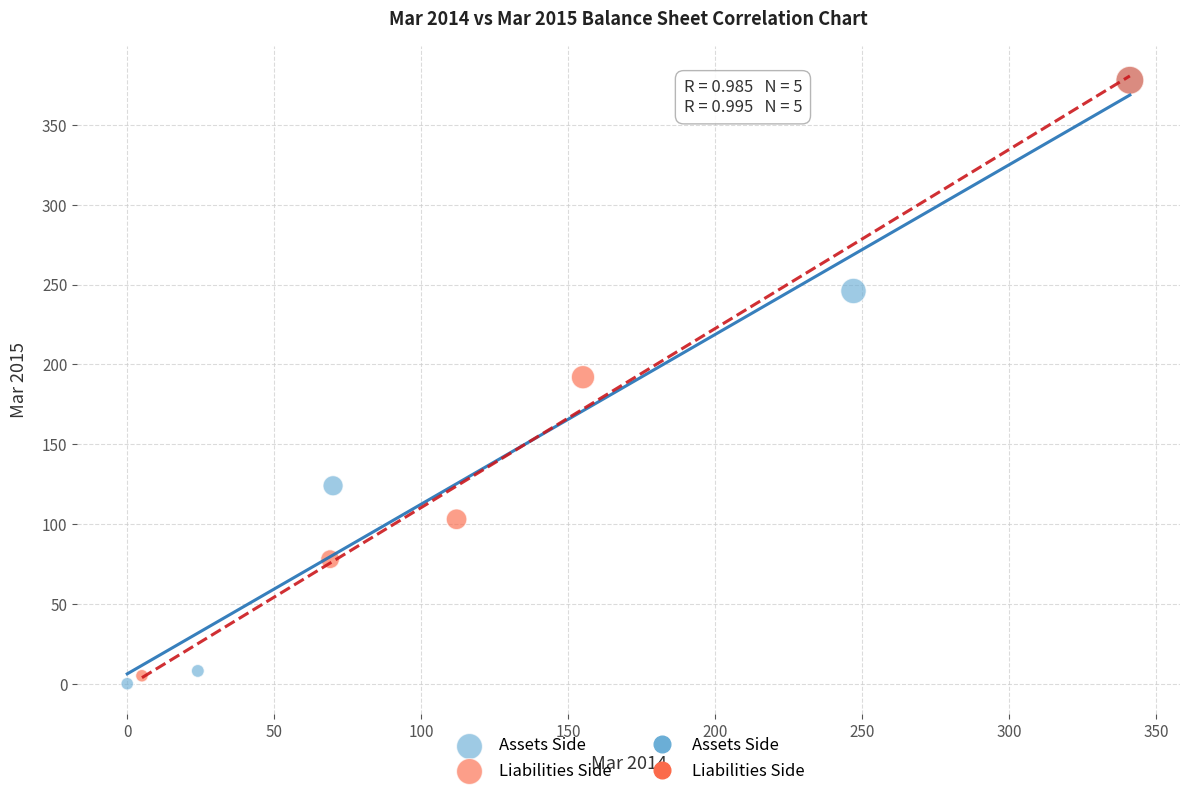

Which series has the largest Y range (max minus min)?

Assets Side